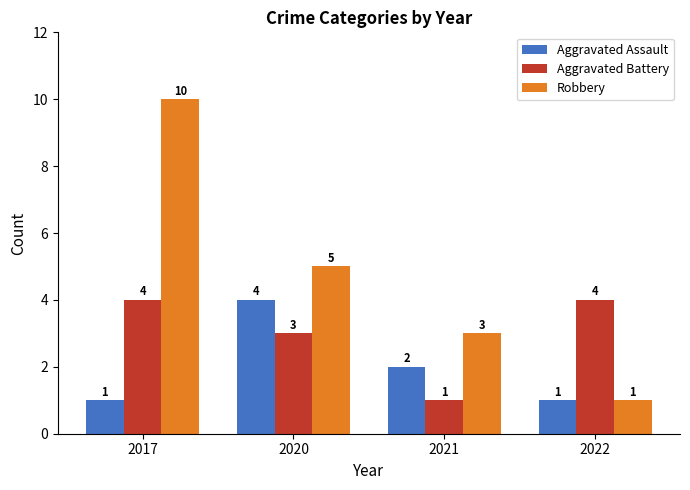

What value does the Robbery series have at 2022?

1